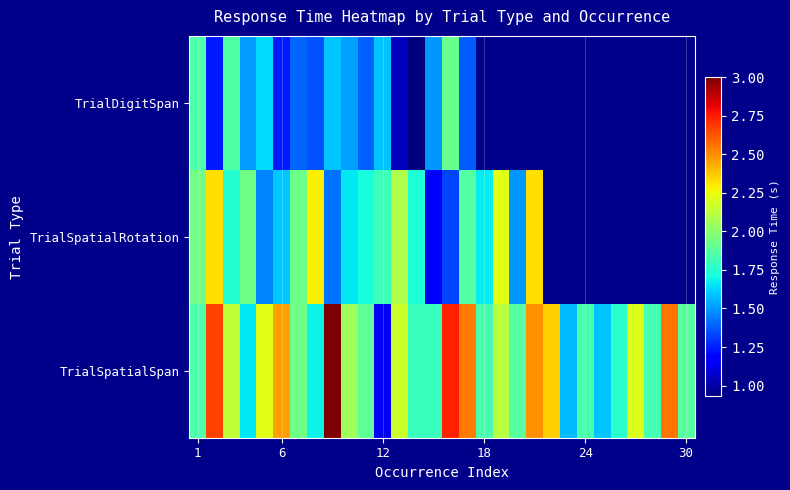

Which series has the largest total across all categories?

TrialSpatialSpan